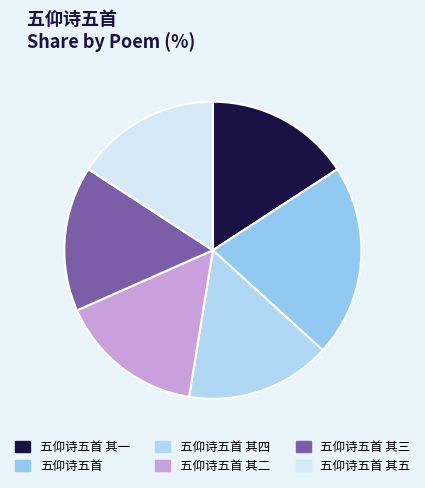

To the nearest percent, what is the average slice percentage?

17%